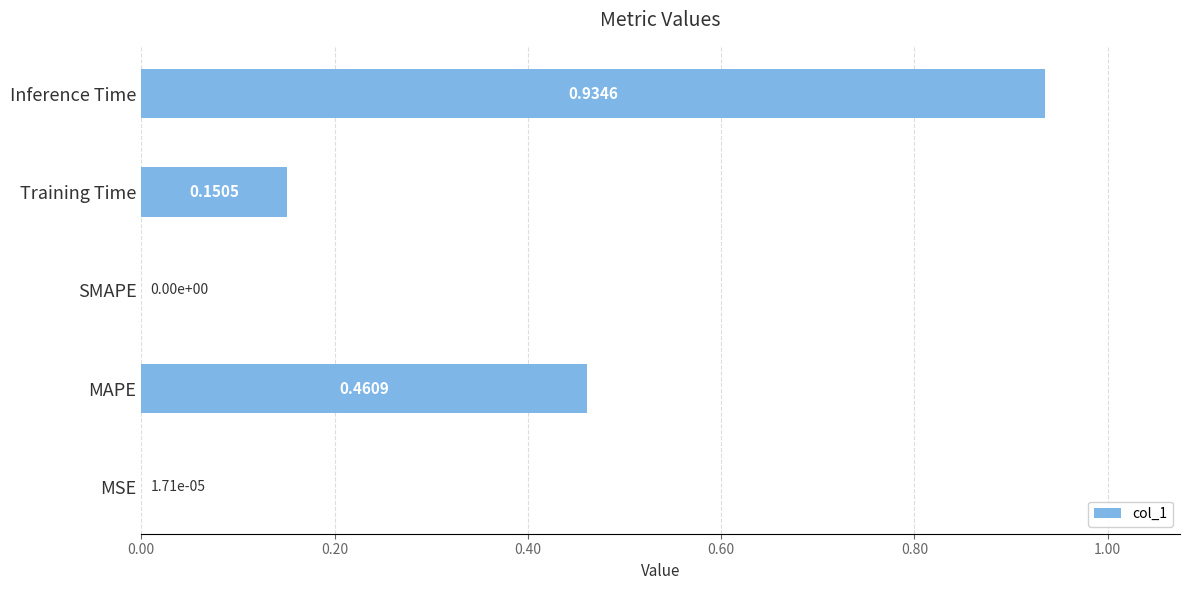

Are the bars grouped side by side (vs. stacked)?

No